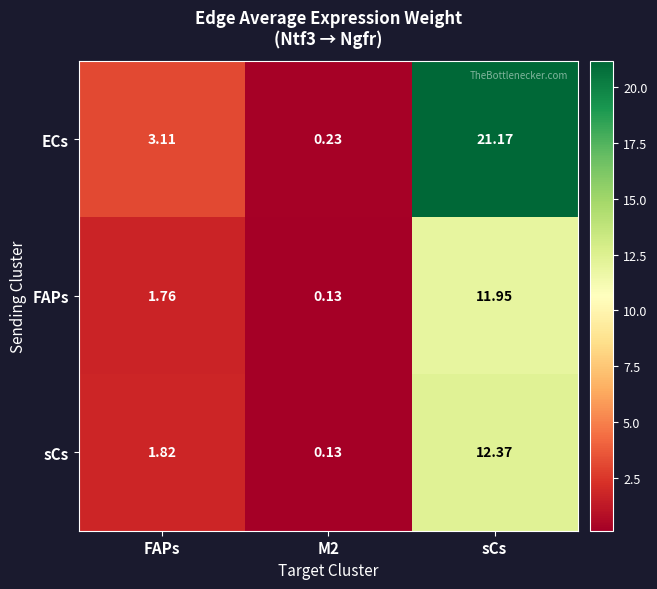

At which category is the sum across all series the highest?

sCs